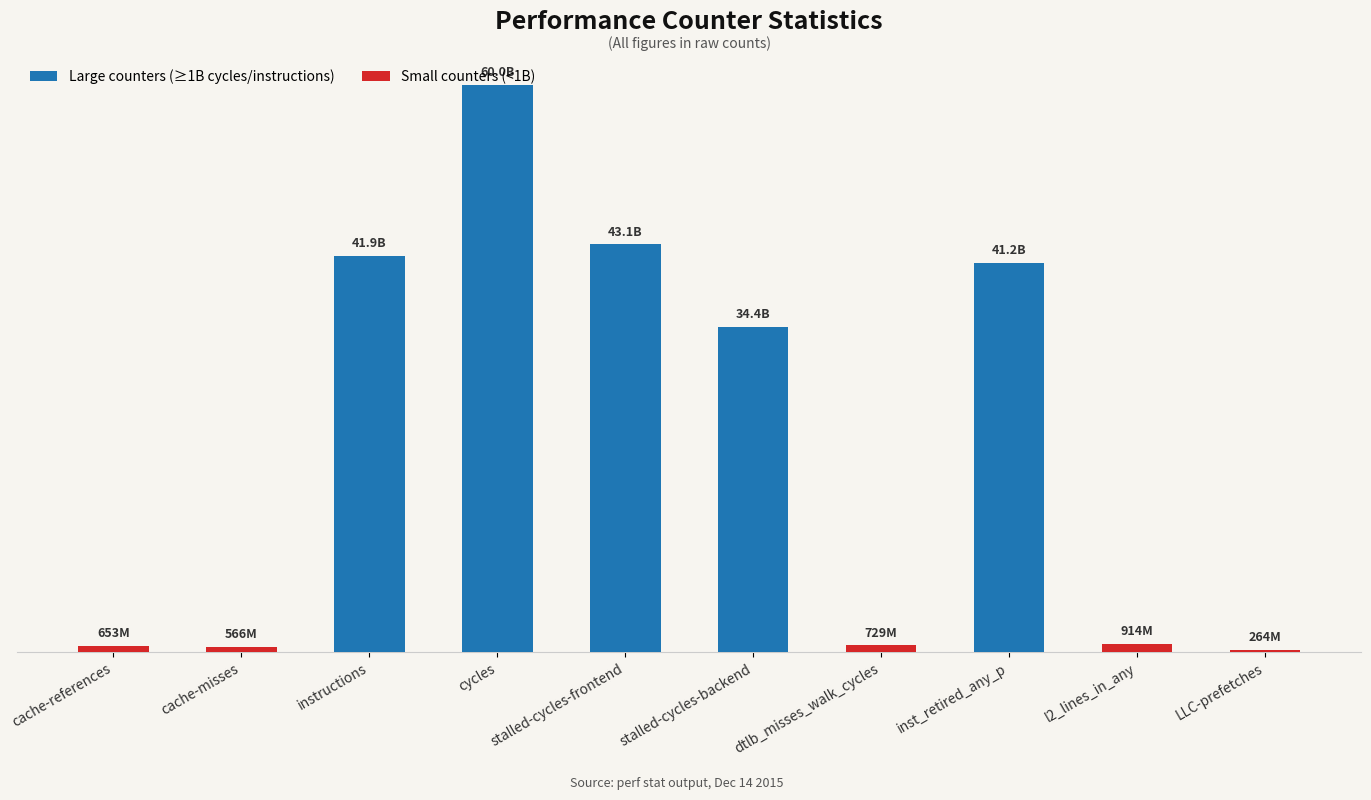

List the labels in order of value, largest first.

cycles, stalled-cycles-frontend, instructions, inst_retired_any_p, stalled-cycles-backend, l2_lines_in_any, dtlb_misses_walk_cycles, cache-references, cache-misses, LLC-prefetches